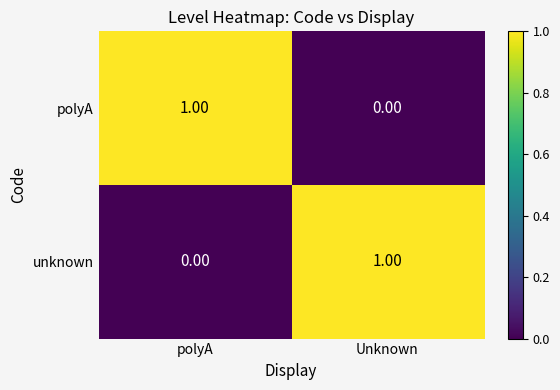

At which label is unknown closest to 0?

polyA